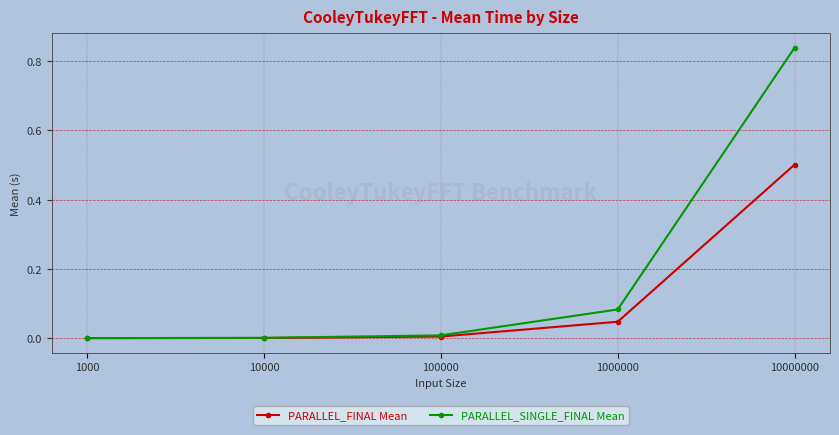

Rank the series by their maximum value, from lowest to highest.

PARALLEL_FINAL Mean, PARALLEL_SINGLE_FINAL Mean